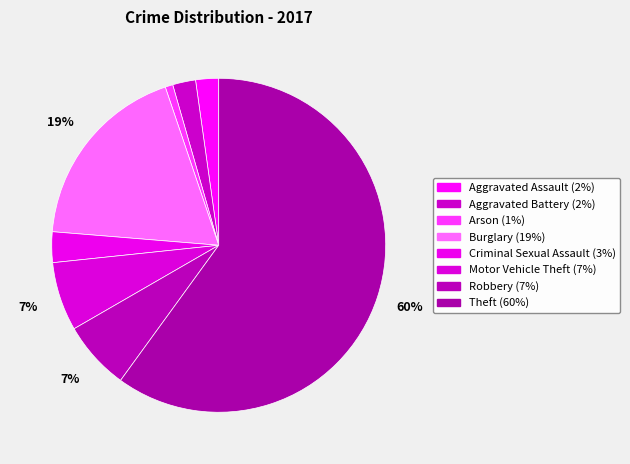

The Aggravated Battery slice represents 1% of the pie. True or false?

False